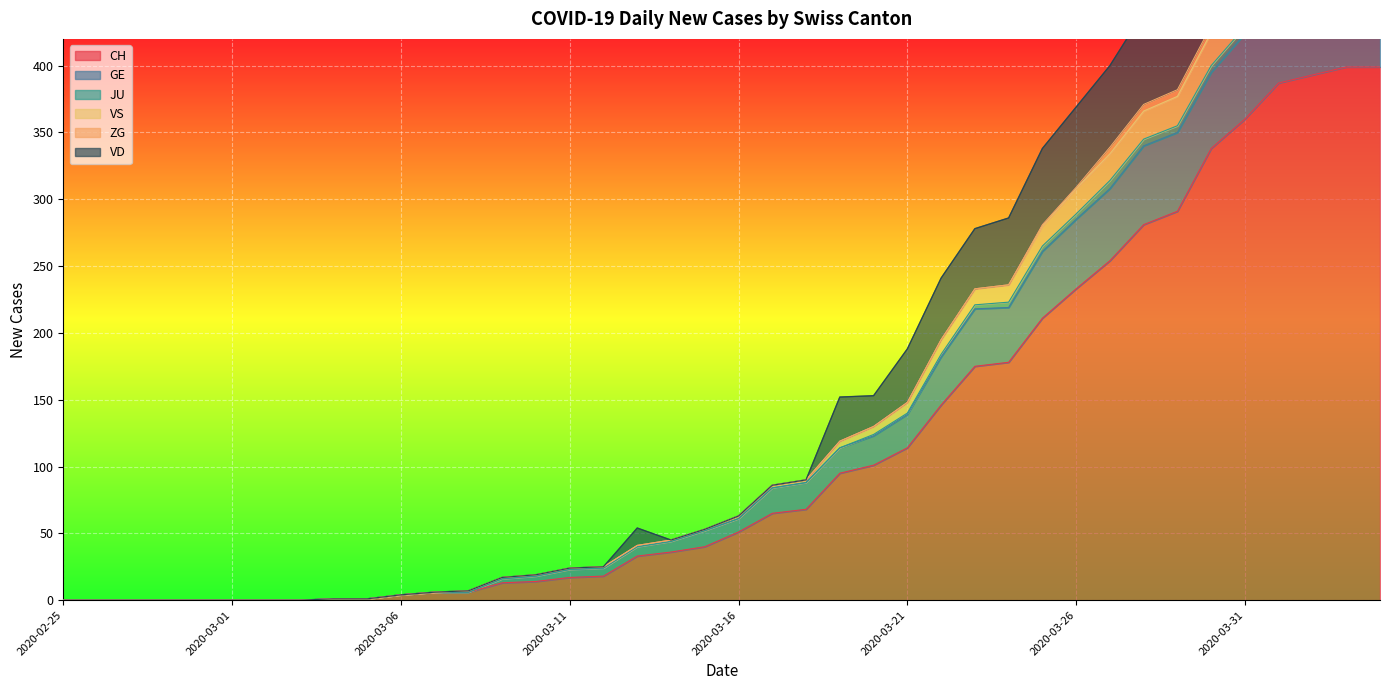

What is the difference between the CH values at 2020-02-28 and 2020-03-07?

6